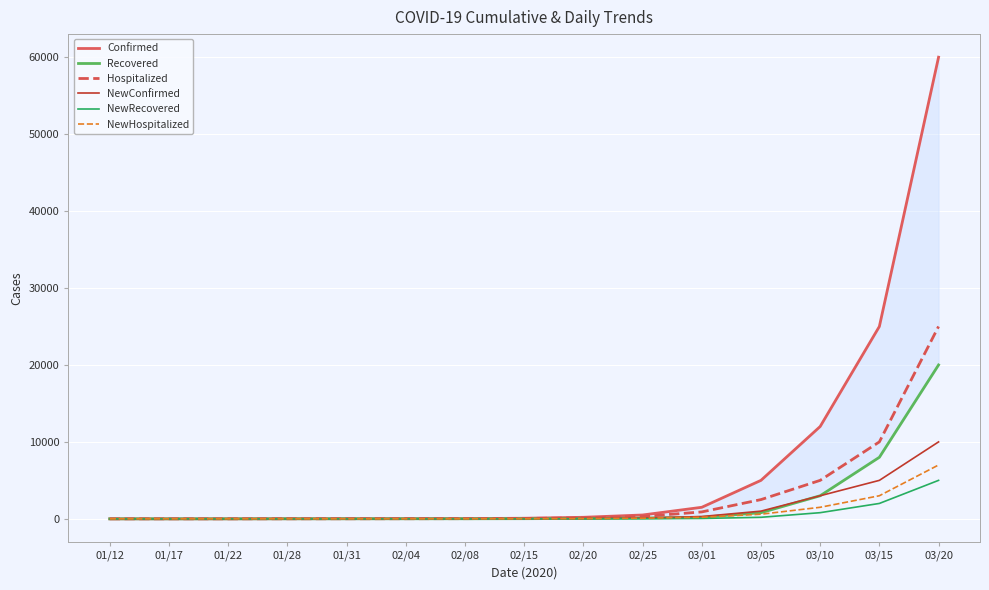

What are all the series names shown in the legend?

Confirmed, Recovered, Hospitalized, NewConfirmed, NewRecovered, NewHospitalized